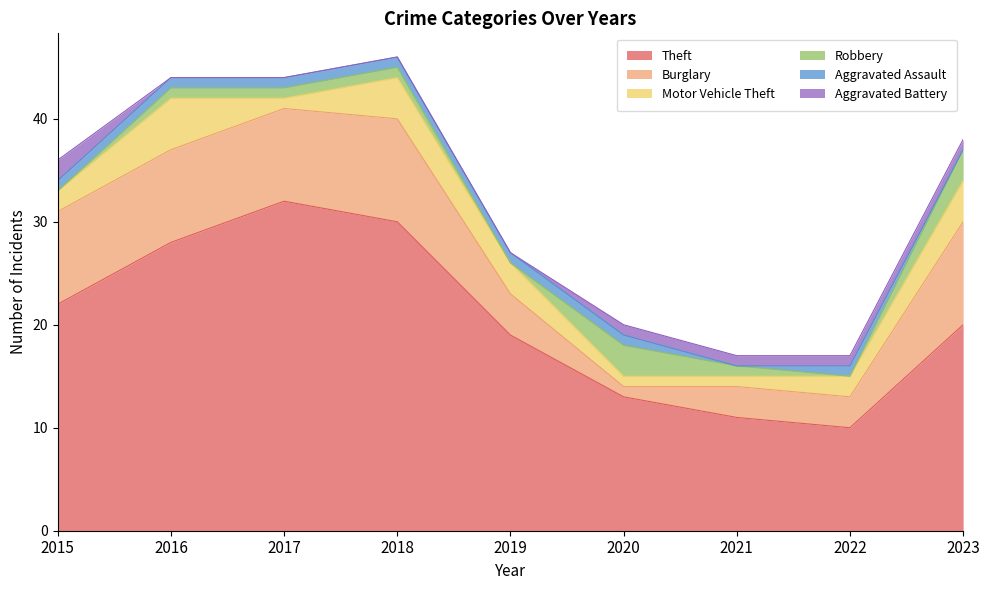

At 2022, list the series in order from largest to smallest.

Theft, Burglary, Motor Vehicle Theft, Aggravated Assault, Aggravated Battery, Robbery